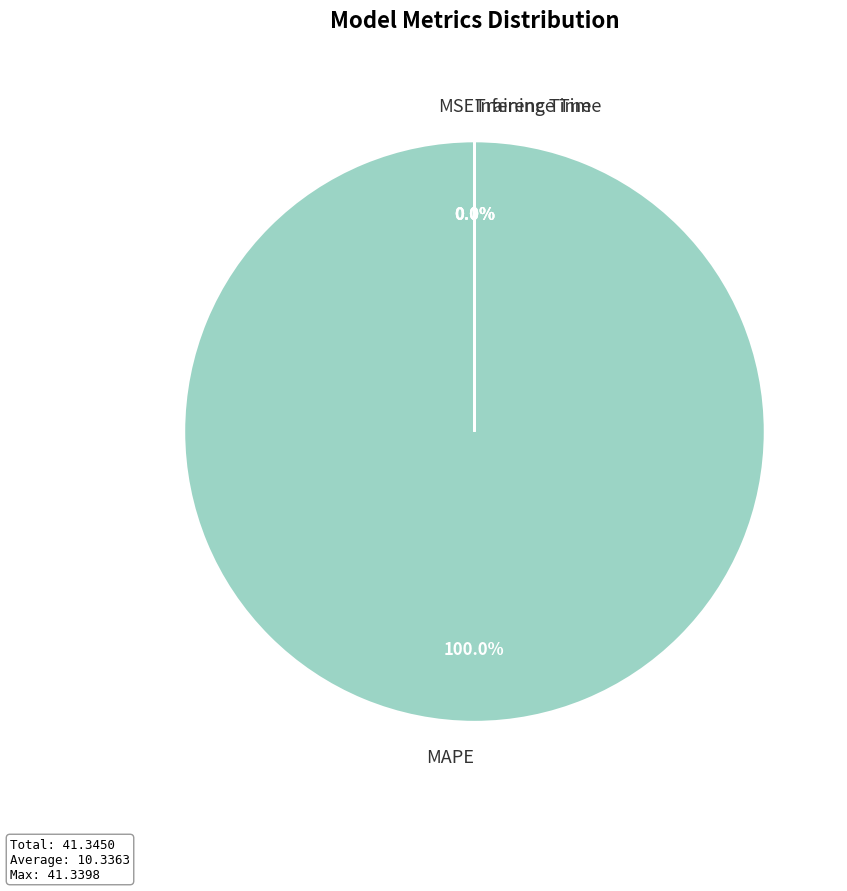

Which slice represents more than half of the pie?

MAPE